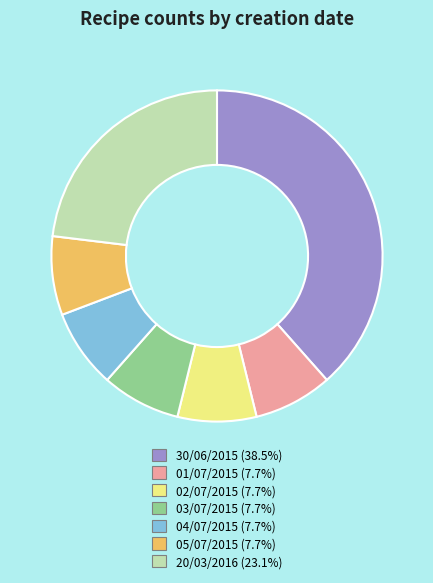

Is the sum of 02/07/2015 (7.7%) and 04/07/2015 (7.7%) greater than half?

No